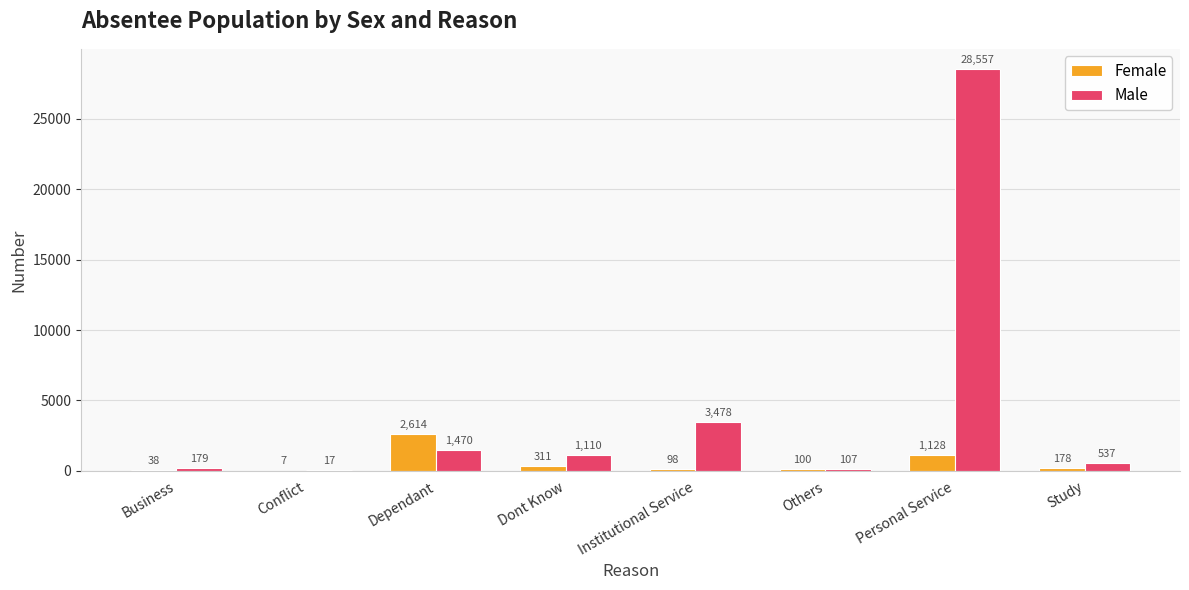

What is the maximum value for Male?

28557